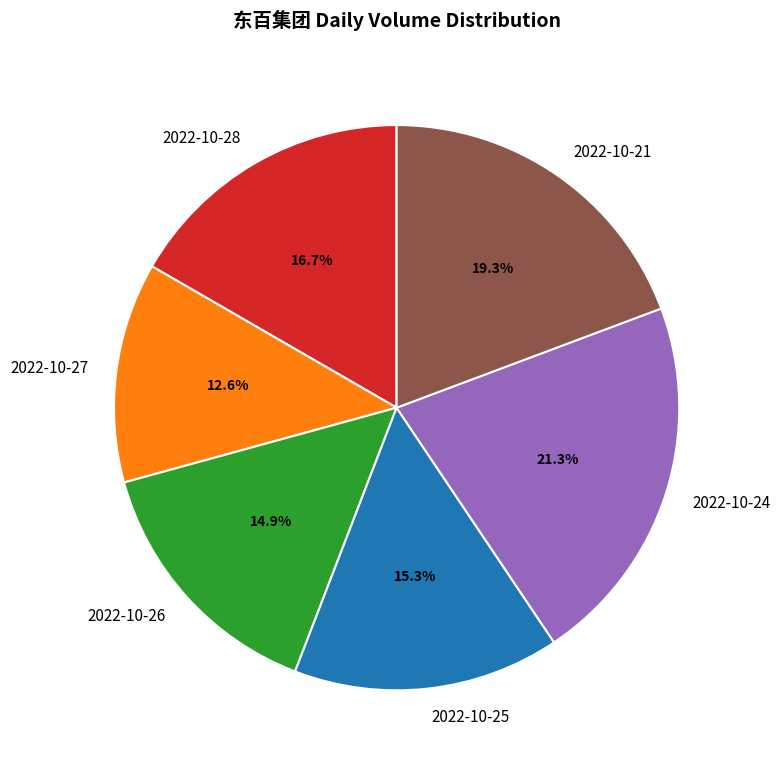

To the nearest percent, what is the difference between the 2022-10-26 and 2022-10-21 slice percentages?

4%